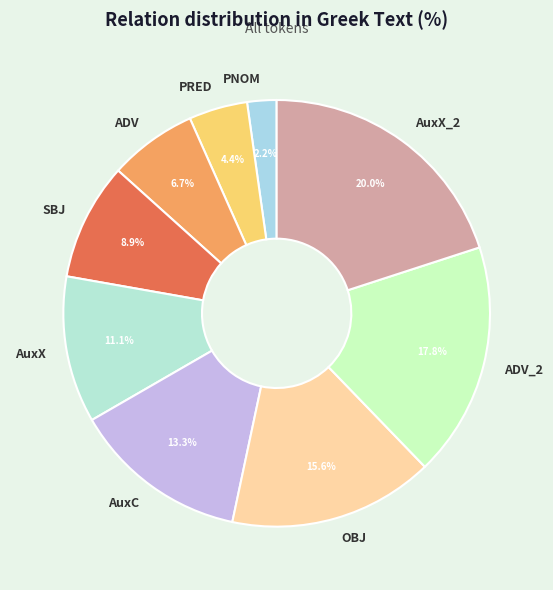

True or false: PNOM accounts for 2% of the total.

True